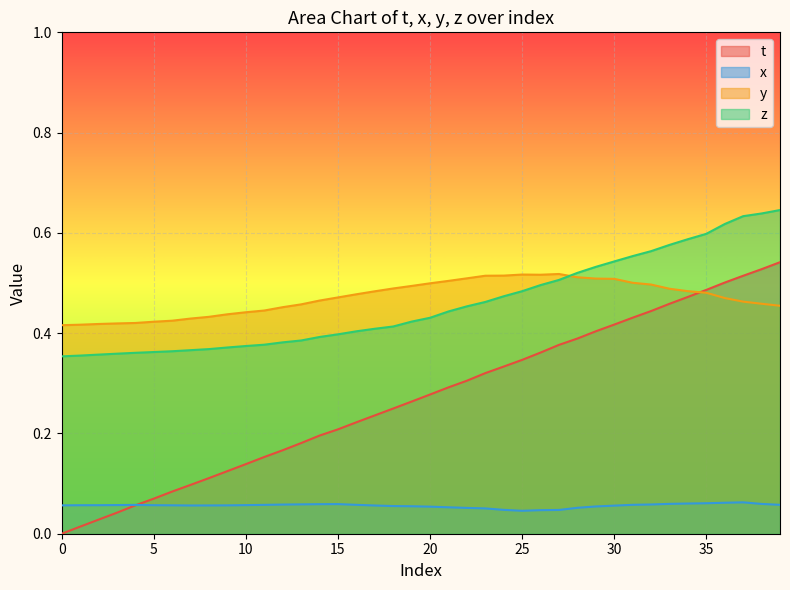

At how many categories does at least one series exceed 0?

40